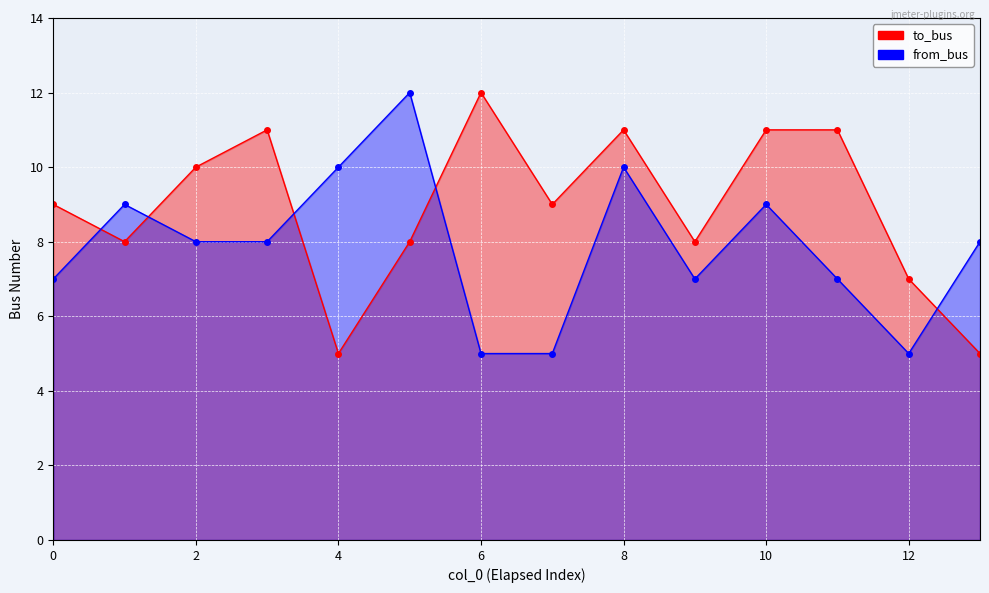

How many interior local peaks does the to_bus series have?

3